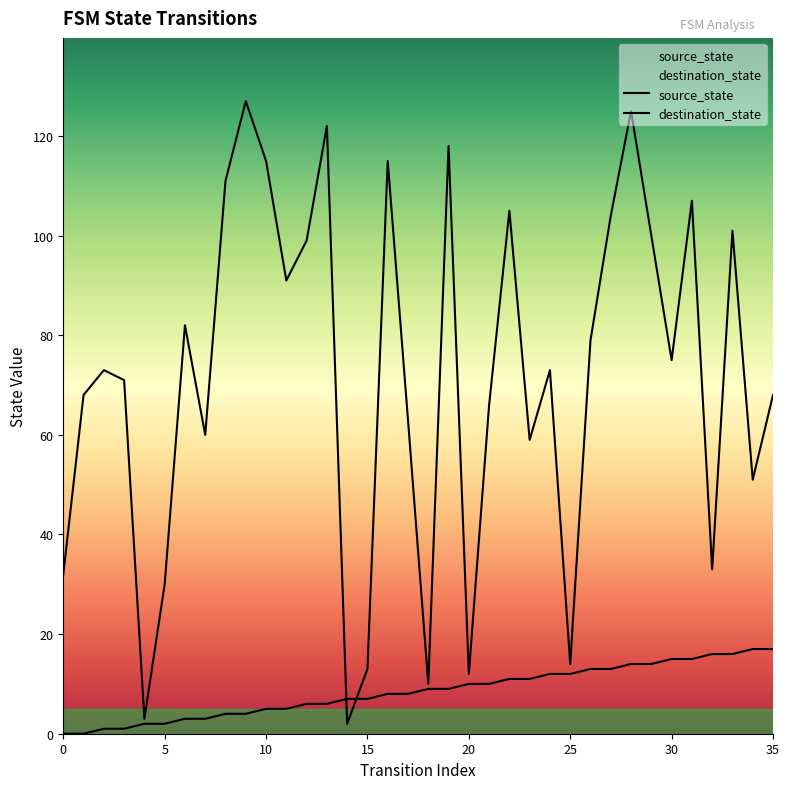

What is the maximum value shown in the chart?

127